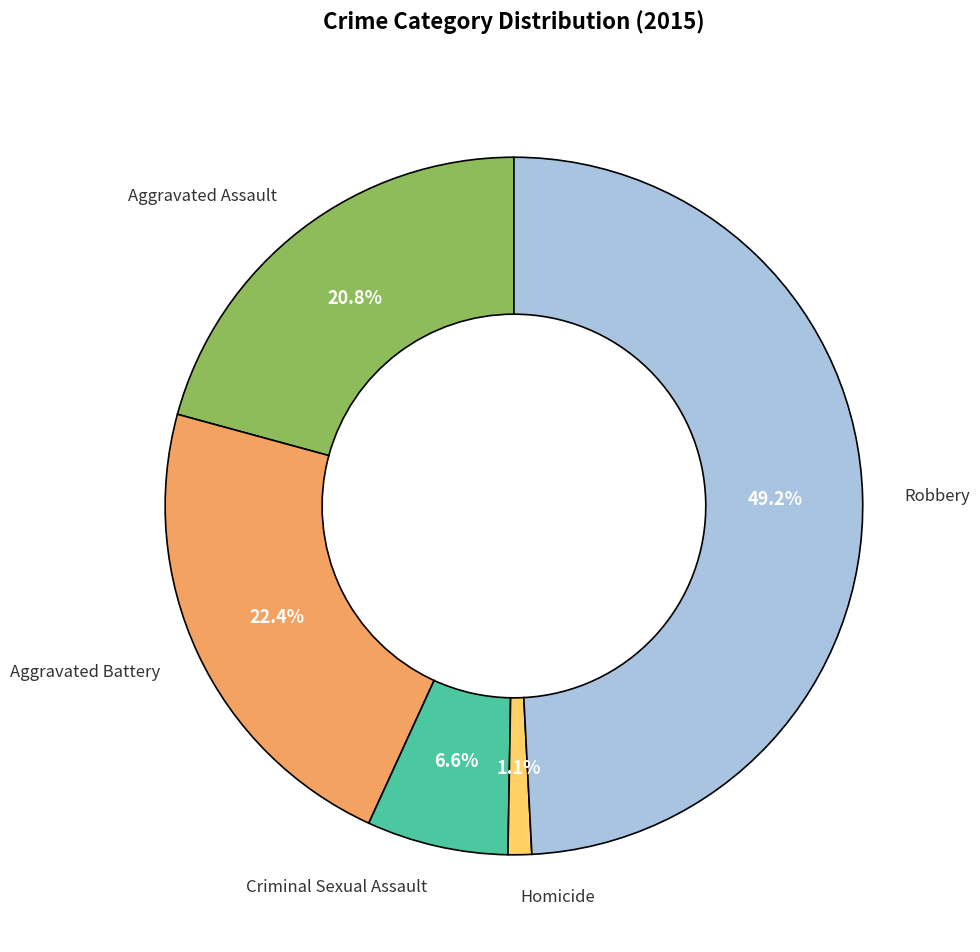

Does any single category account for the majority?

No